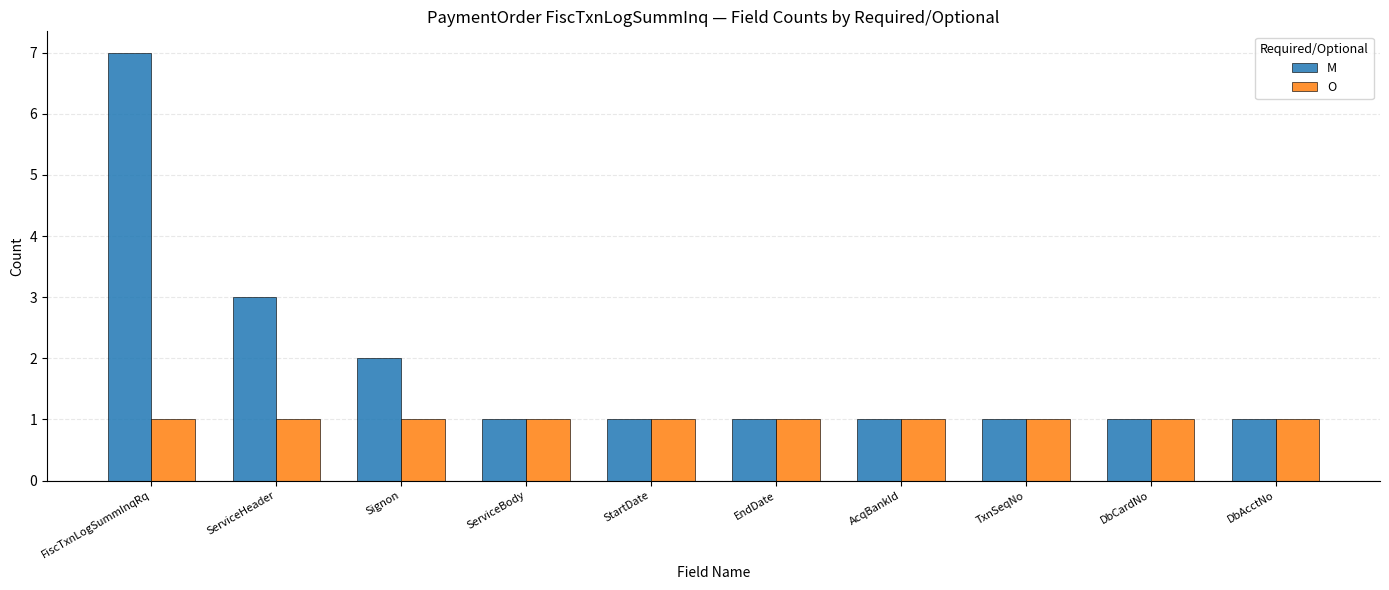

At how many categories does at least one series exceed 4?

1